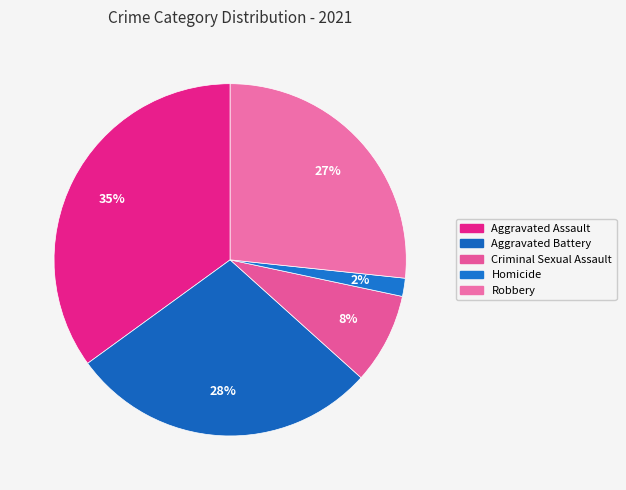

Do Criminal Sexual Assault and Robbery together represent more than half of the pie?

No